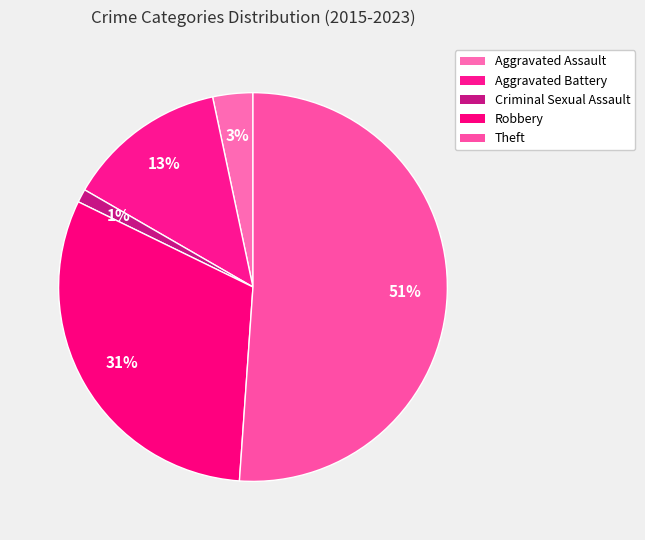

How many segments does this pie chart have?

5